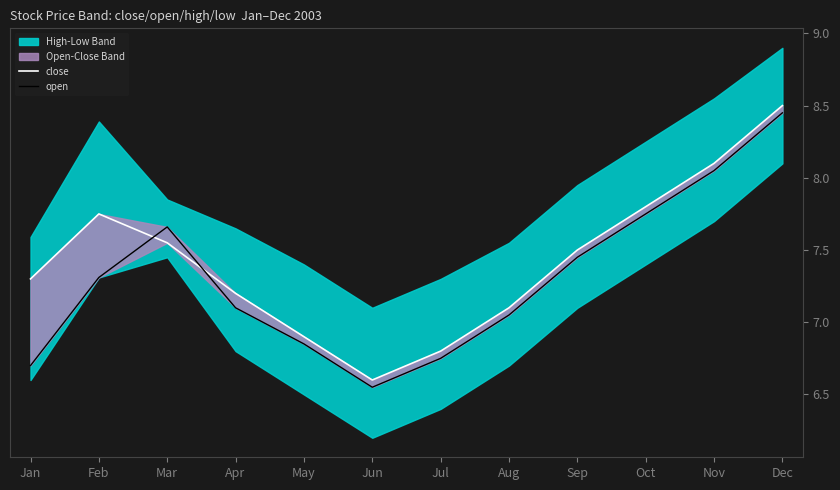

In open, how many points are lower than both neighbors (excluding endpoints)?

1